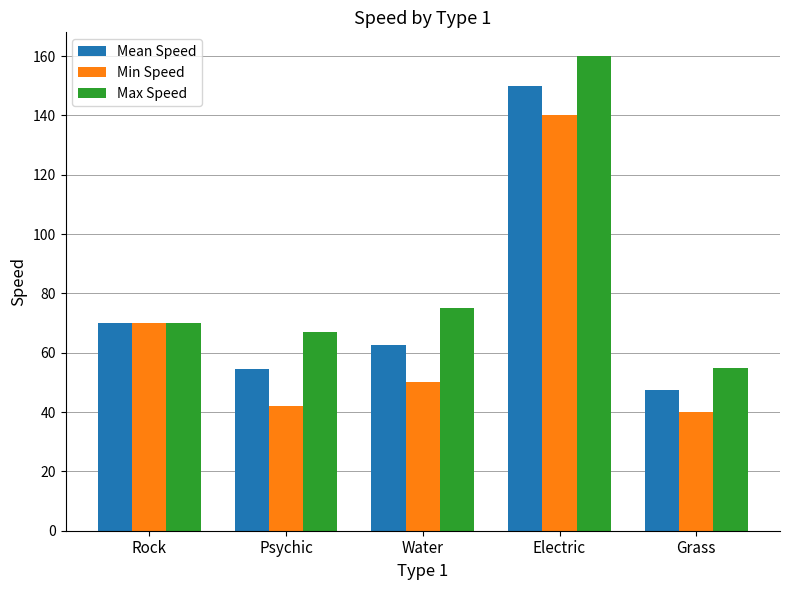

What is the difference between the maximum and minimum values in the Min Speed series?

100.0